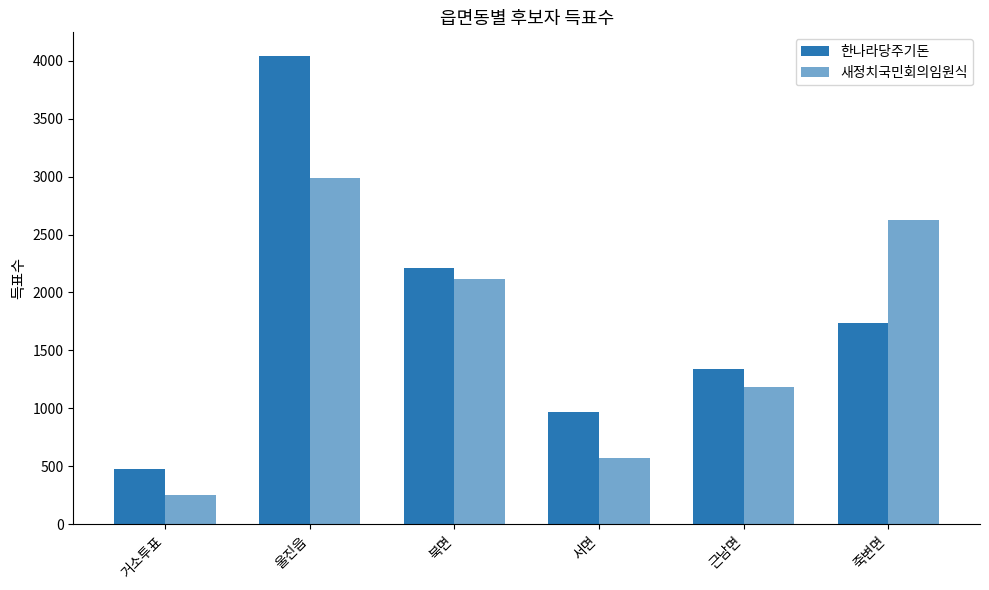

How many data points in 새정치국민회의임원식 are less than 2116?

3